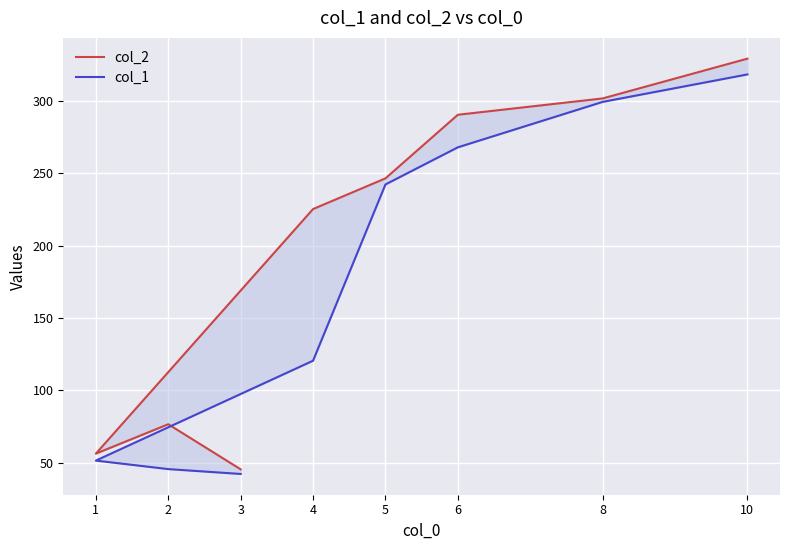

What is the label of the 5th point from the right?

4